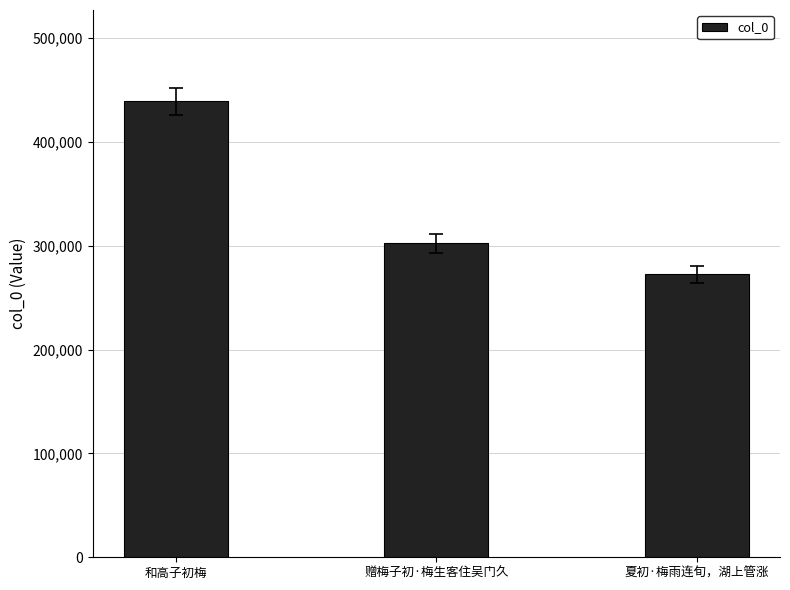

What is the label of the 2nd bar from the right?

赠梅子初·梅生客住吴门久